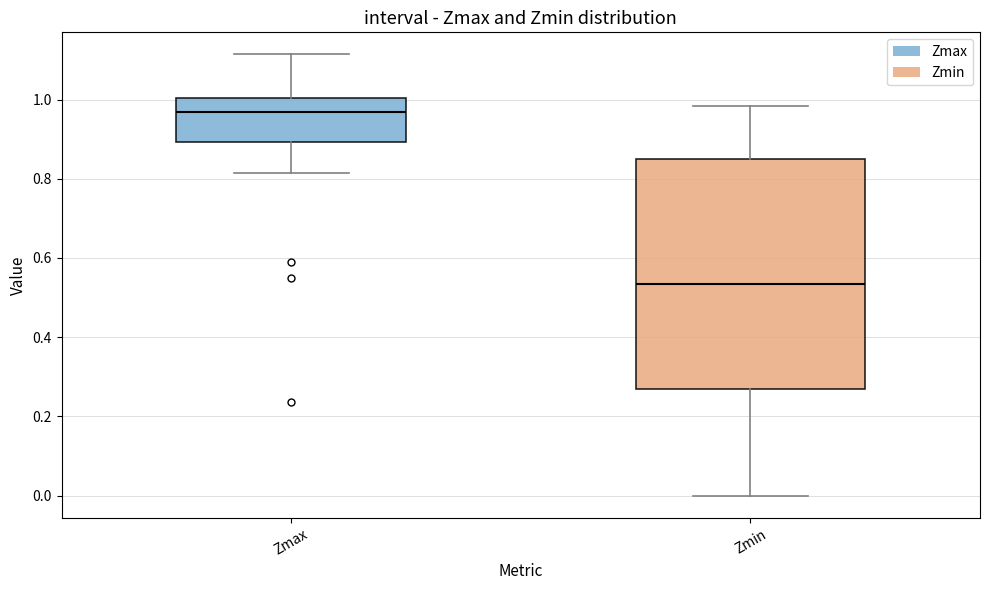

Which box is the tallest, from its lower edge to its upper edge?

Zmin